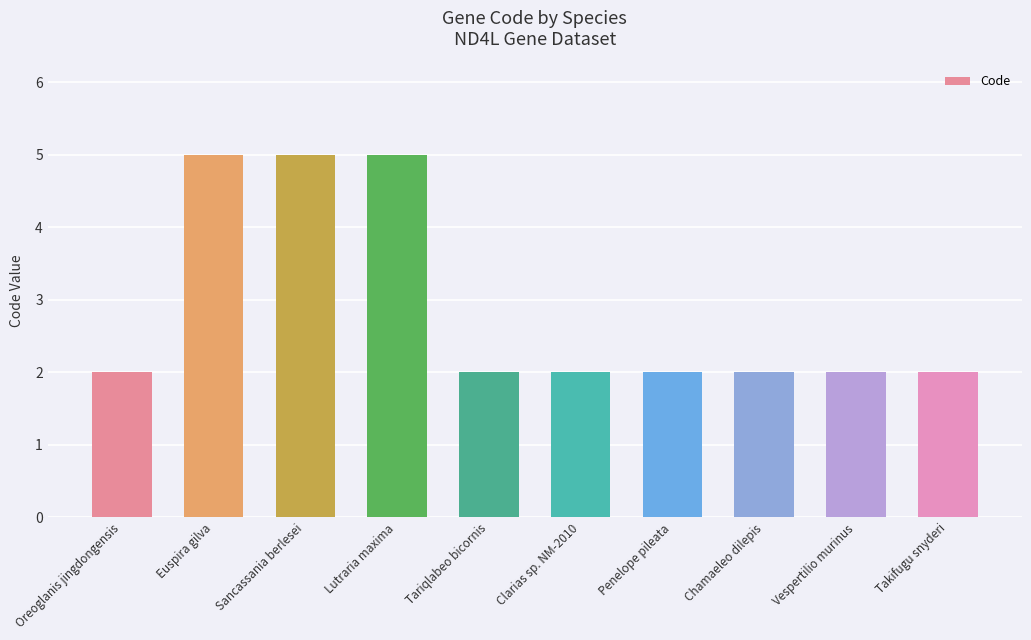

What is the label of the 5th bar from the left?

Tariqlabeo bicornis